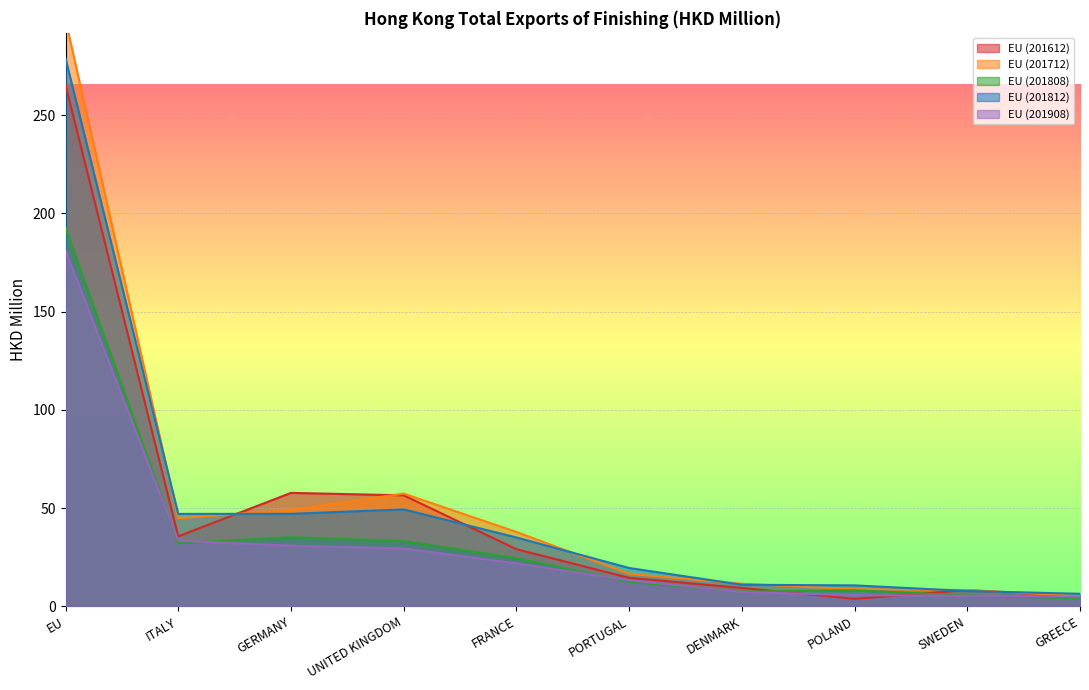

Where is the first local minimum for EU (201812)?

ITALY